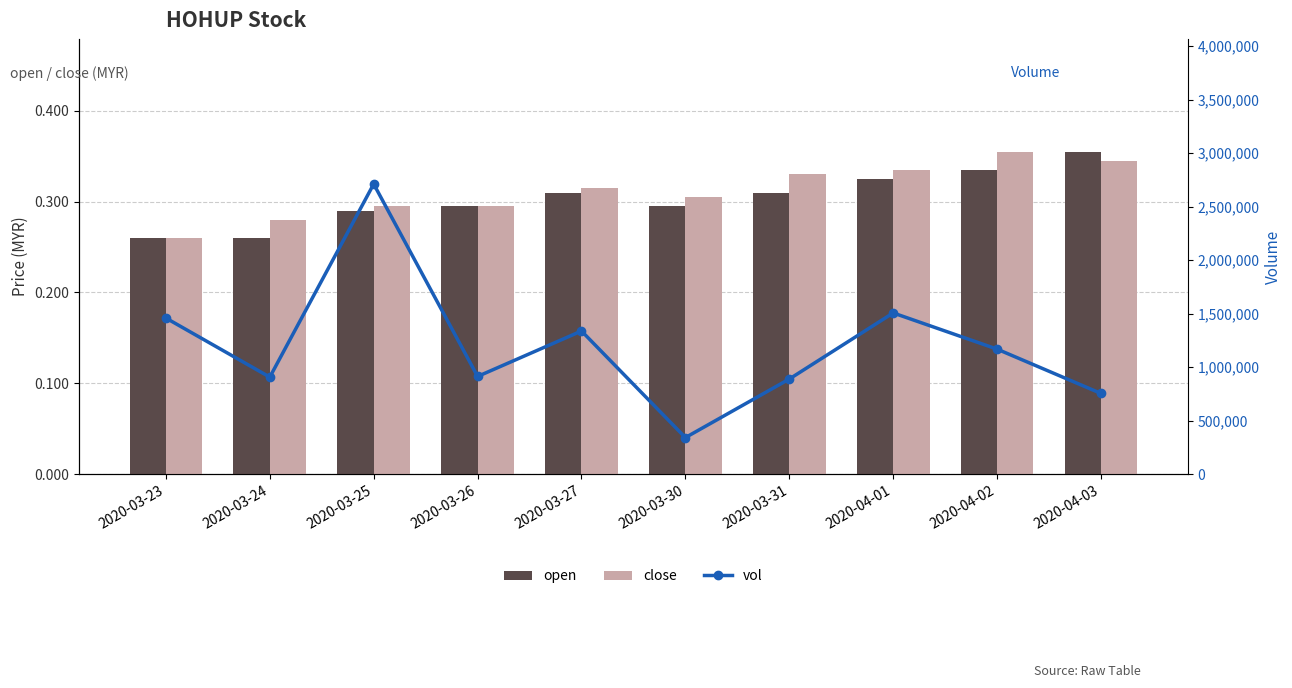

The open series shows 0.1 at 2020-03-24. True or false?

False